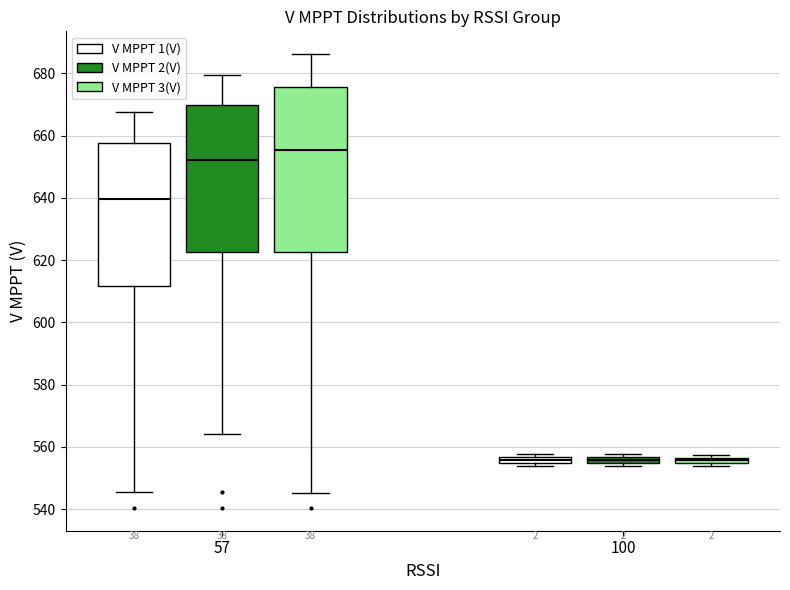

Where does the lower whisker of the box for 57 (V MPPT 2(V)) end on the y-axis? The values are not printed on the chart, so give them approximately, as read against the axis.

564